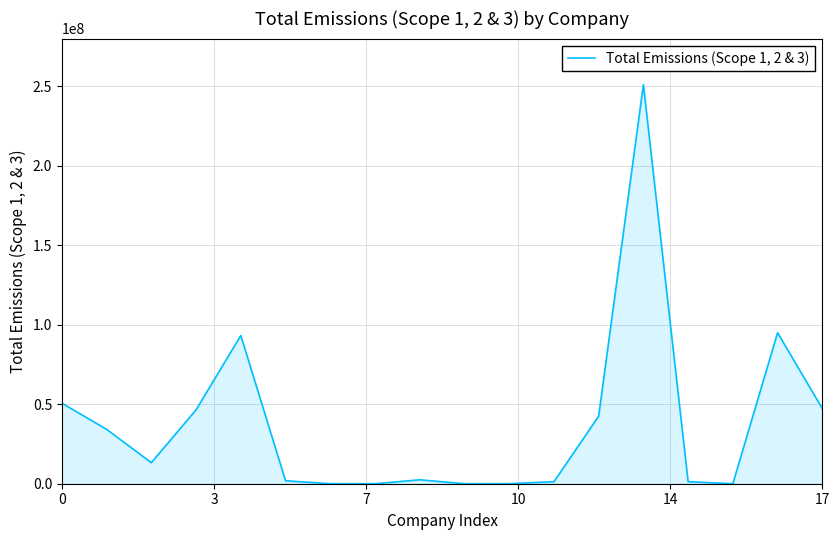

What is the maximum value shown in the chart?

251014000